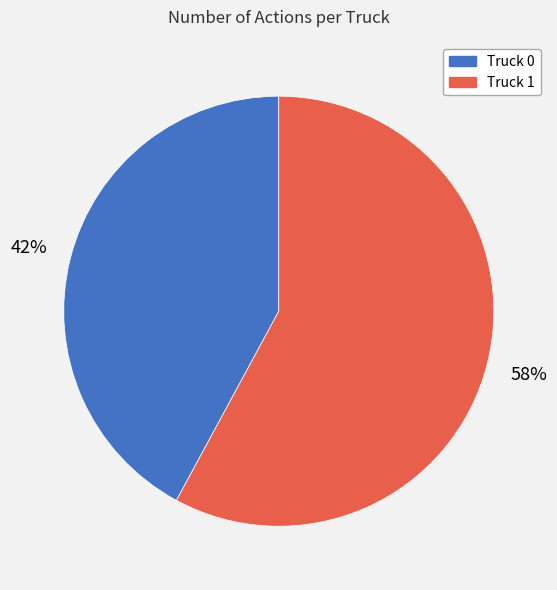

The Truck 0 slice represents 42% of the pie. True or false?

True